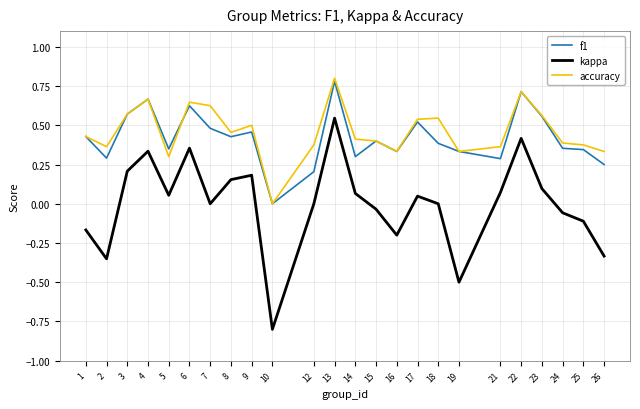

Rank the series at 12 from lowest to highest value.

kappa, f1, accuracy